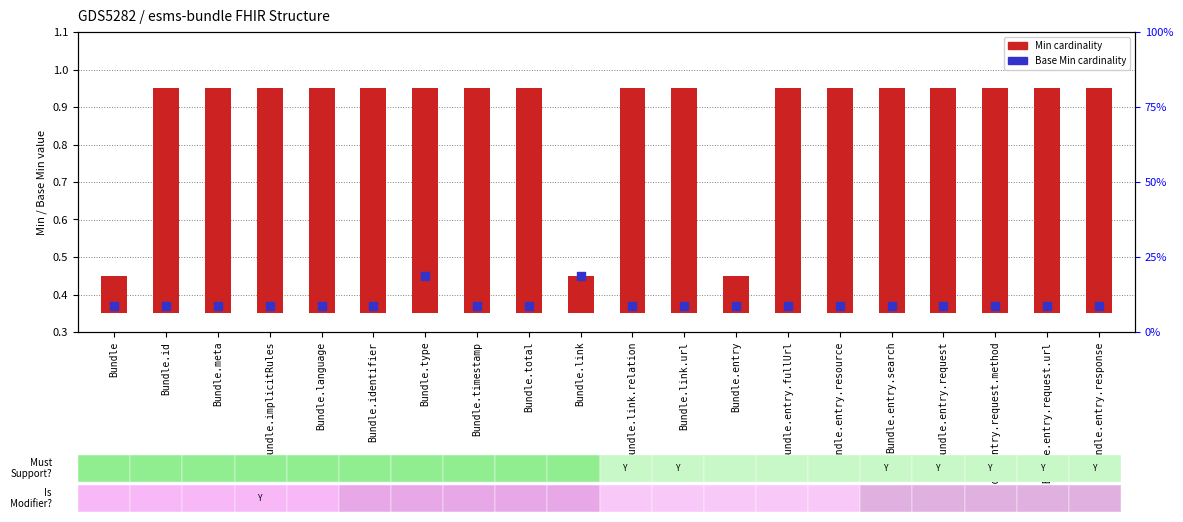

At which category is the sum across all series the highest?

Bundle.type